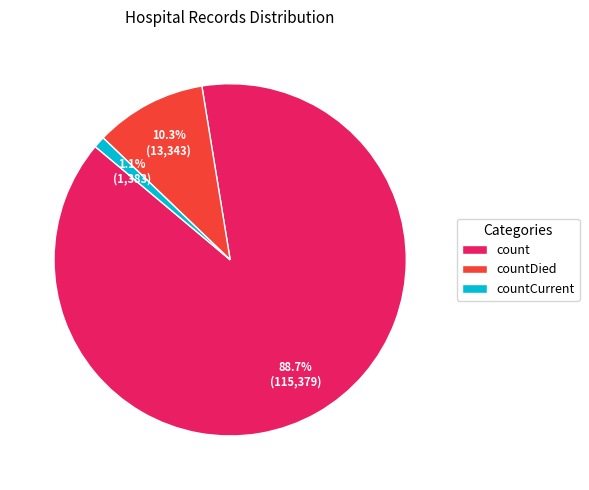

To the nearest percent, what is the difference between the count and countDied slice percentages?

78%